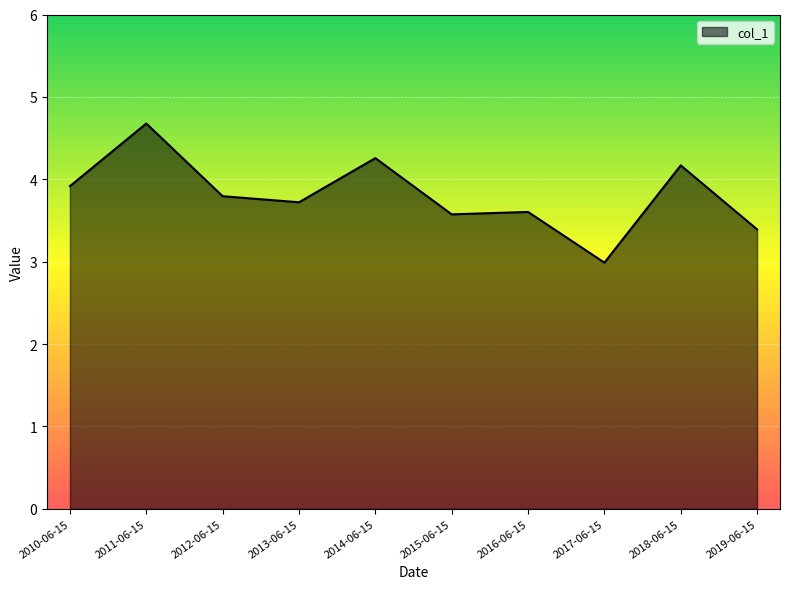

What value does the data have at 2017-06-15?

3.0